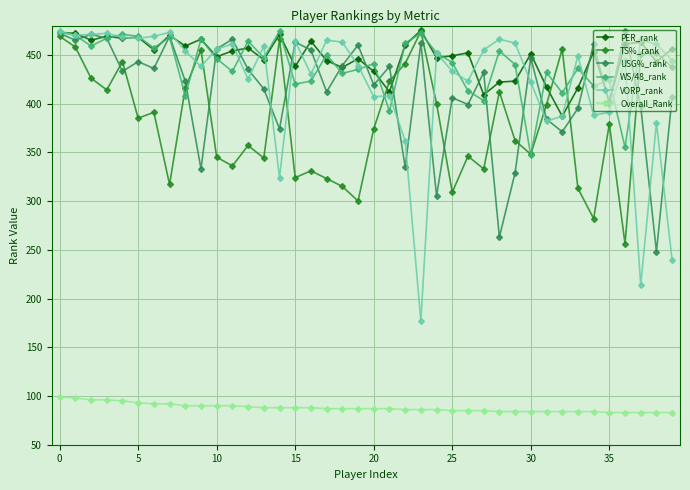

Which series has the largest range (max minus min)?

VORP_rank